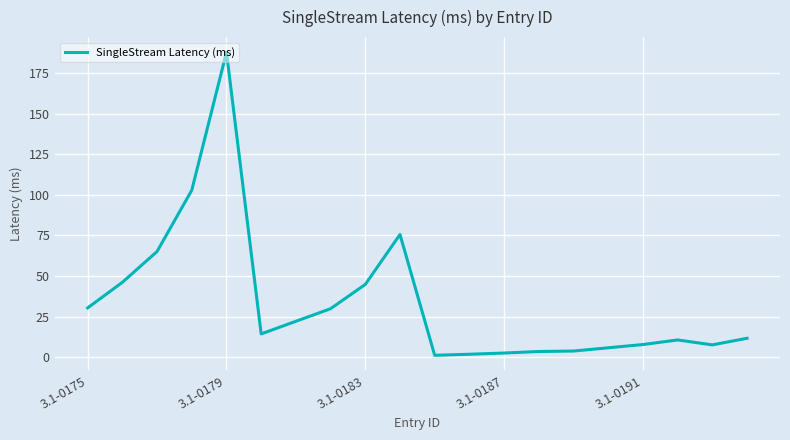

What is the greatest value displayed?

187.9